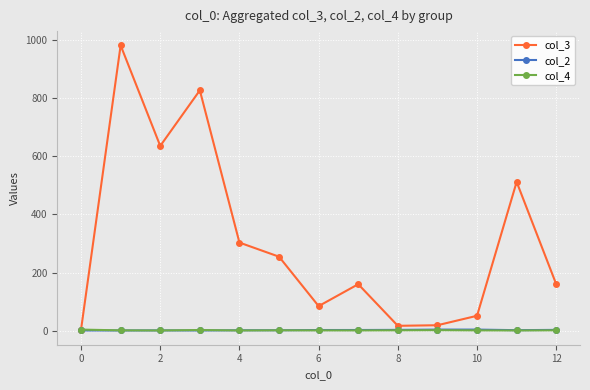

What is the value of the col_3 point at the 2nd from the left?

981.7